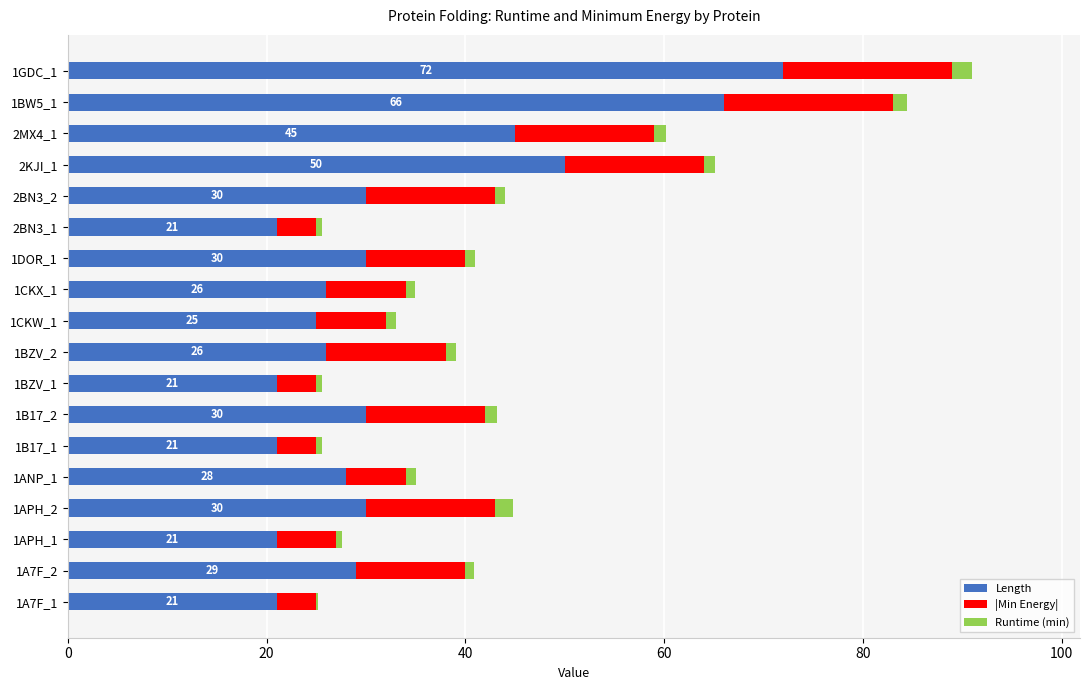

What is the sum of all Length values?

592.0